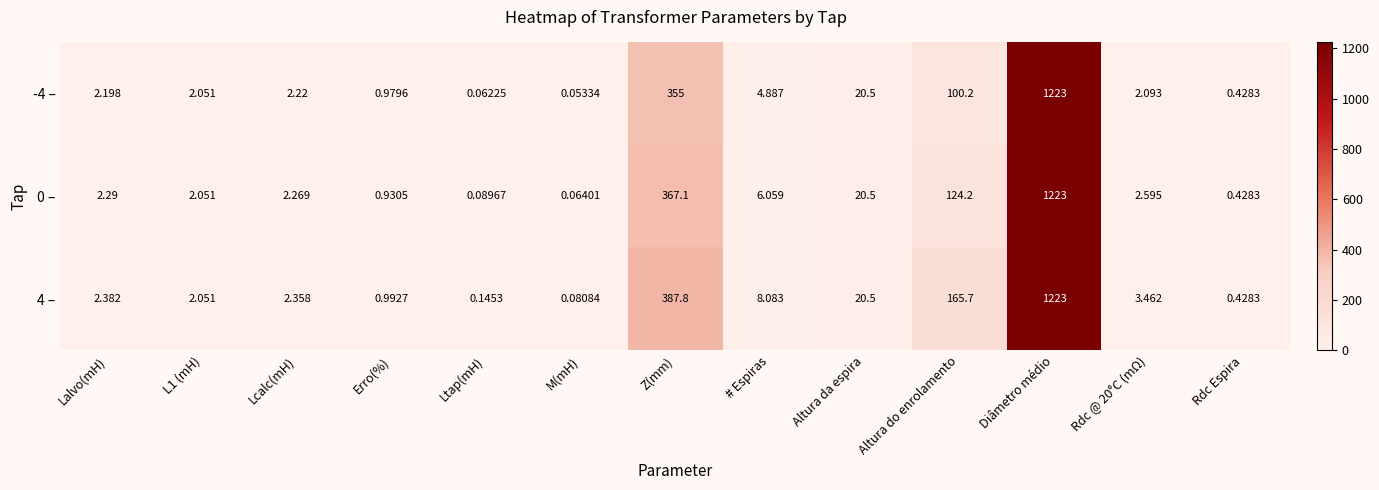

At which category is the sum across all series the highest?

Diâmetro médio